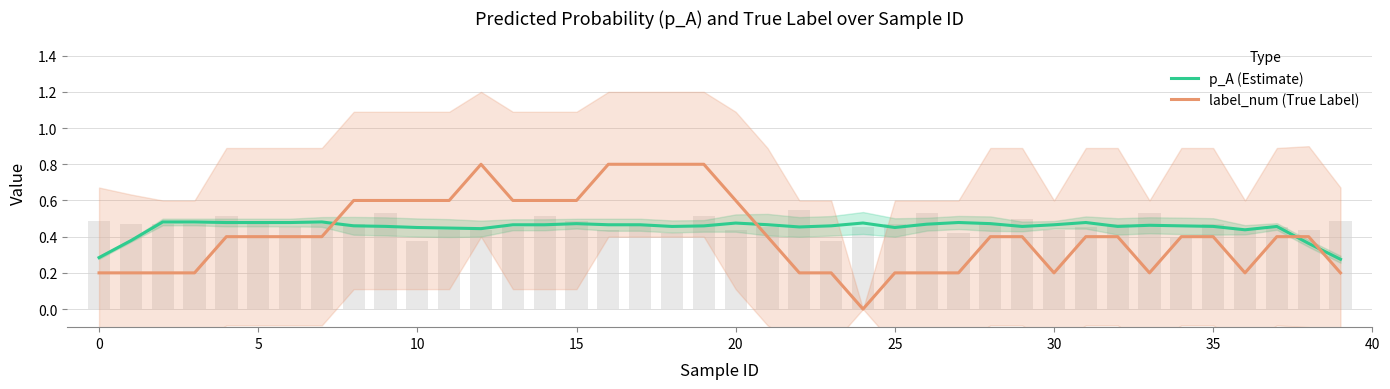

Which has a higher value, 32 or 26?

26